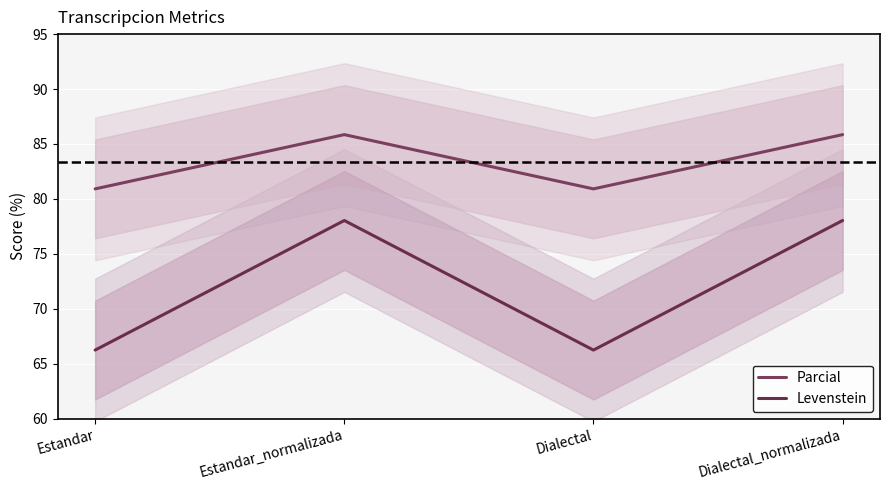

The value of Levenstein at Estandar is 66.2. True or false?

True